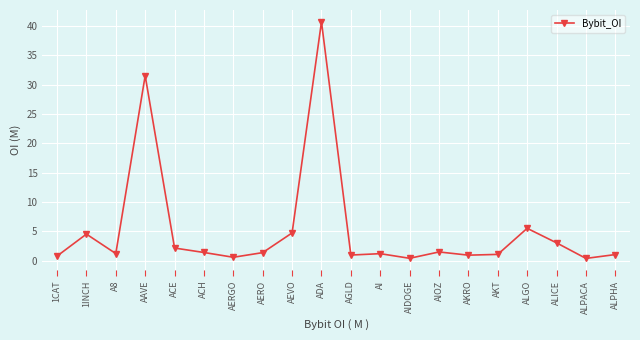

What is the value of the 15th point from the left?

0.9